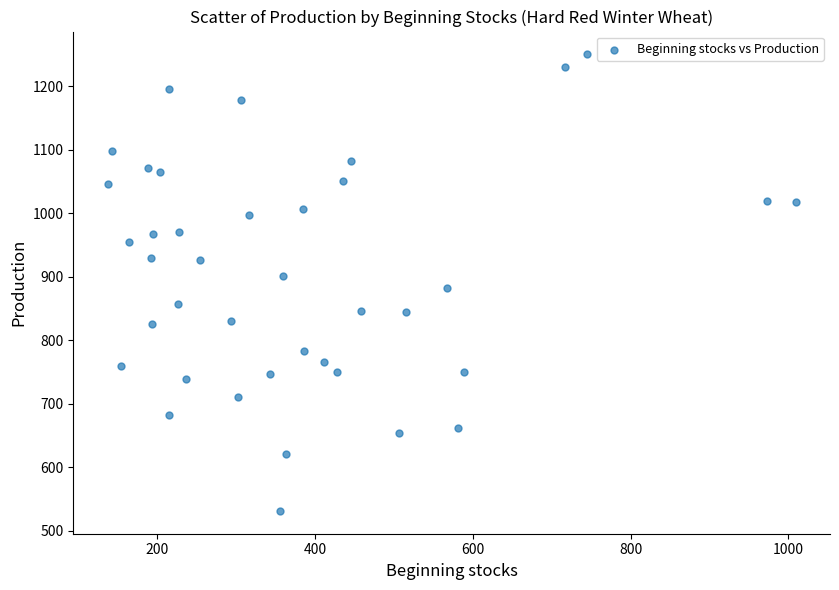

What is the range of Y values (max minus min)?

719.6